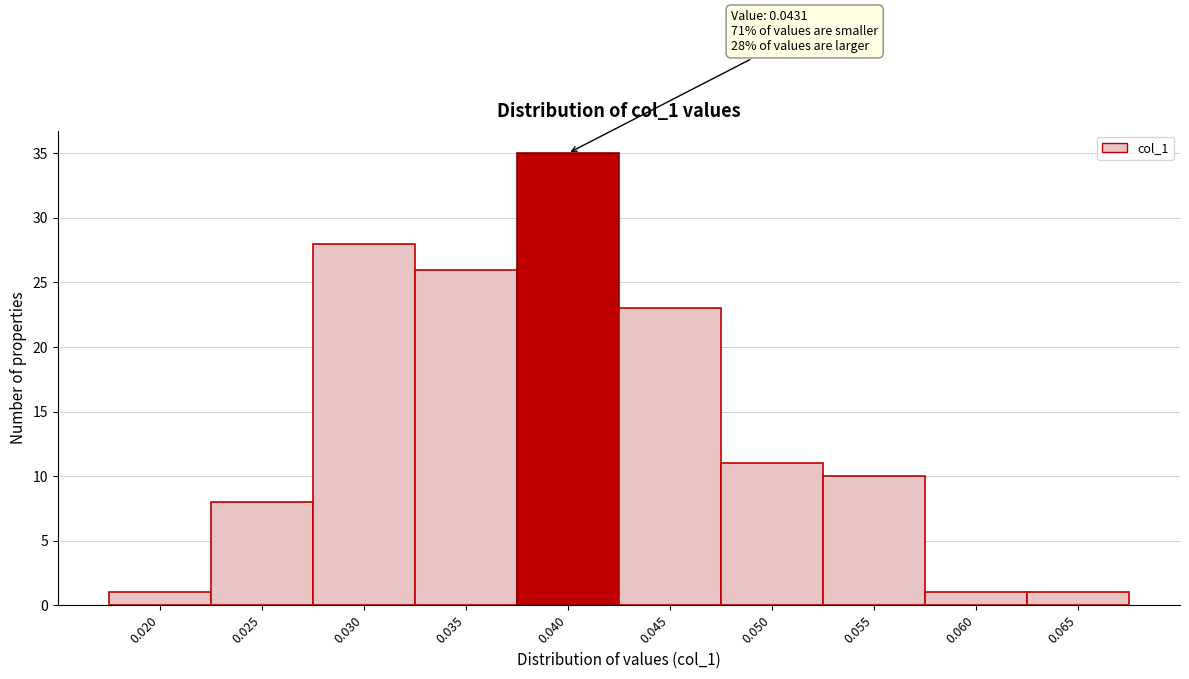

Reading left to right, list all the values displayed in this chart.

0.020=1	0.025=8	0.030=28	0.035=26	0.040=35	0.045=23	0.050=11	0.055=10	0.060=1	0.065=1